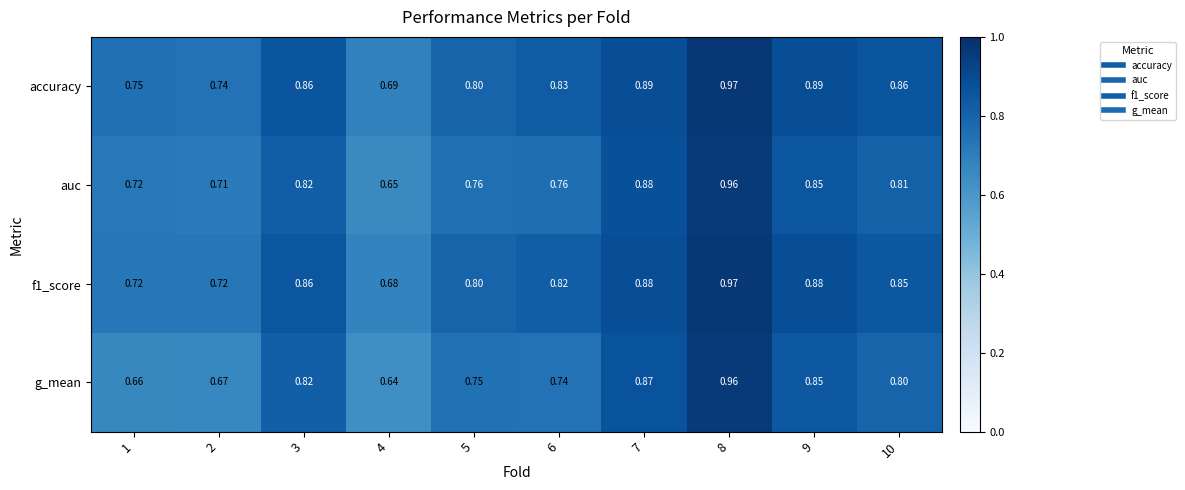

Between 6 and 7, which series saw the biggest shift?

g_mean